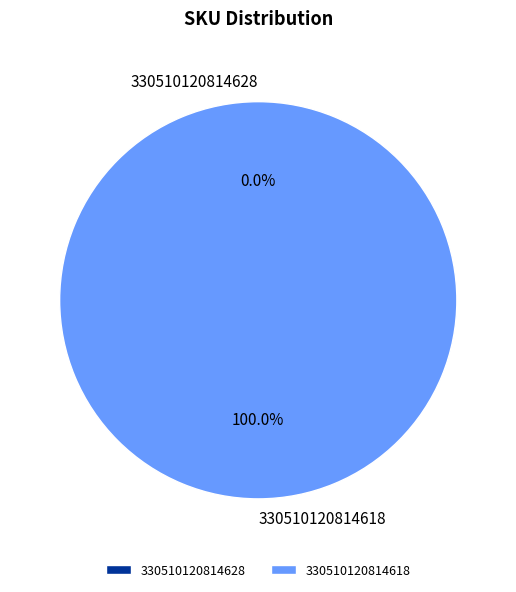

Which has a higher value, 330510120814618 or 330510120814628?

330510120814618